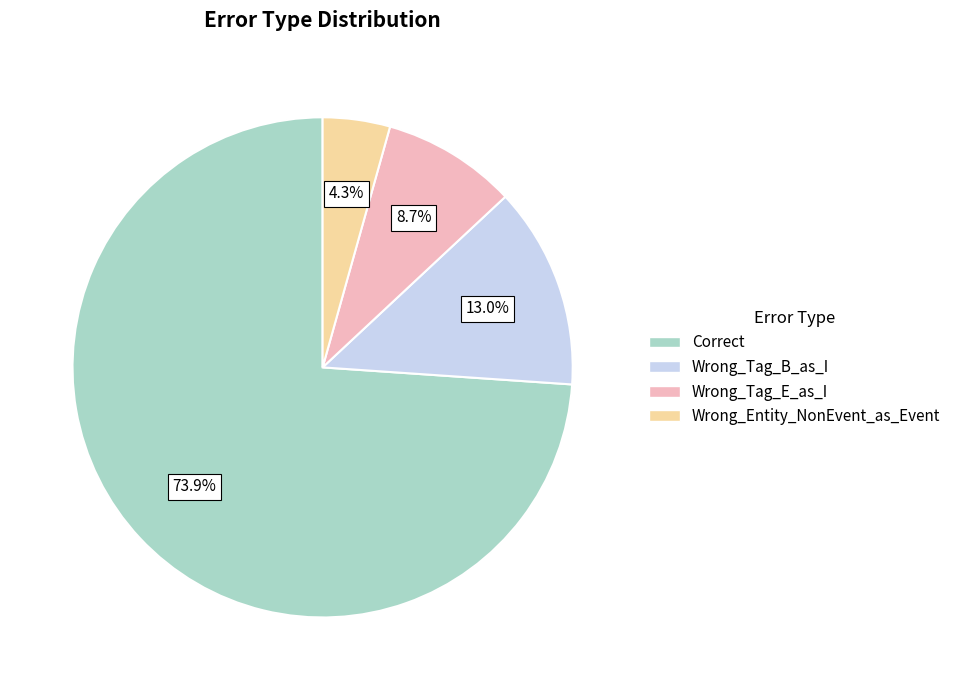

Combined, do Wrong_Tag_B_as_I and Wrong_Entity_NonEvent_as_Event account for over 50%?

No